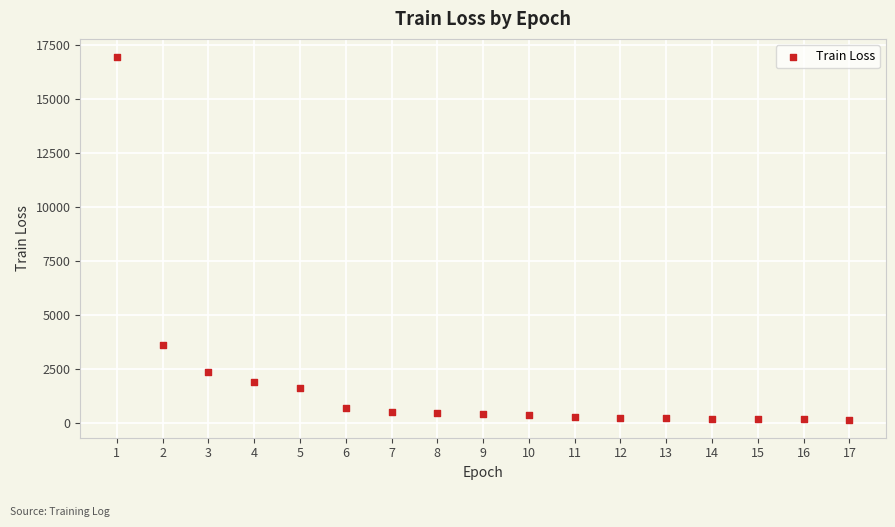

What is the range of X values (max minus min)?

16.0